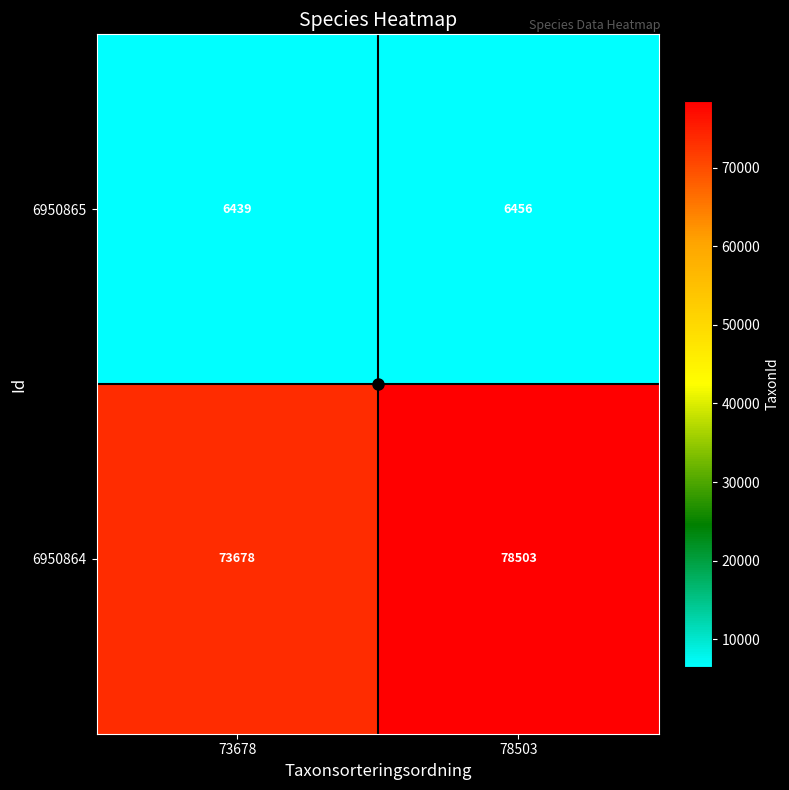

Is it true that 6950865 equals 2504 at 73678?

False